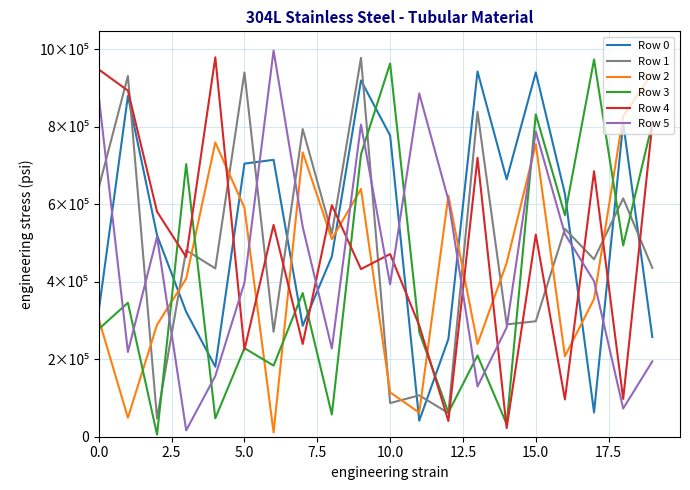

What are all the series names shown in the legend?

Row 0, Row 1, Row 2, Row 3, Row 4, Row 5